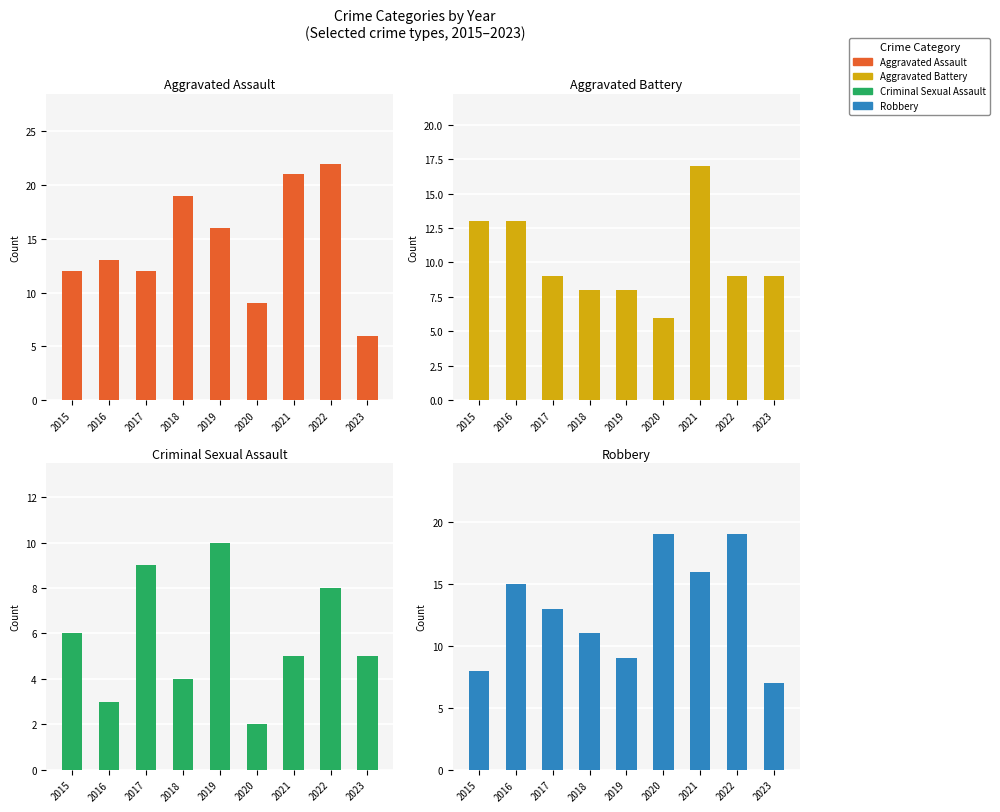

Is the value of Robbery at 2020 greater than the value of Aggravated Assault at 2016?

Yes